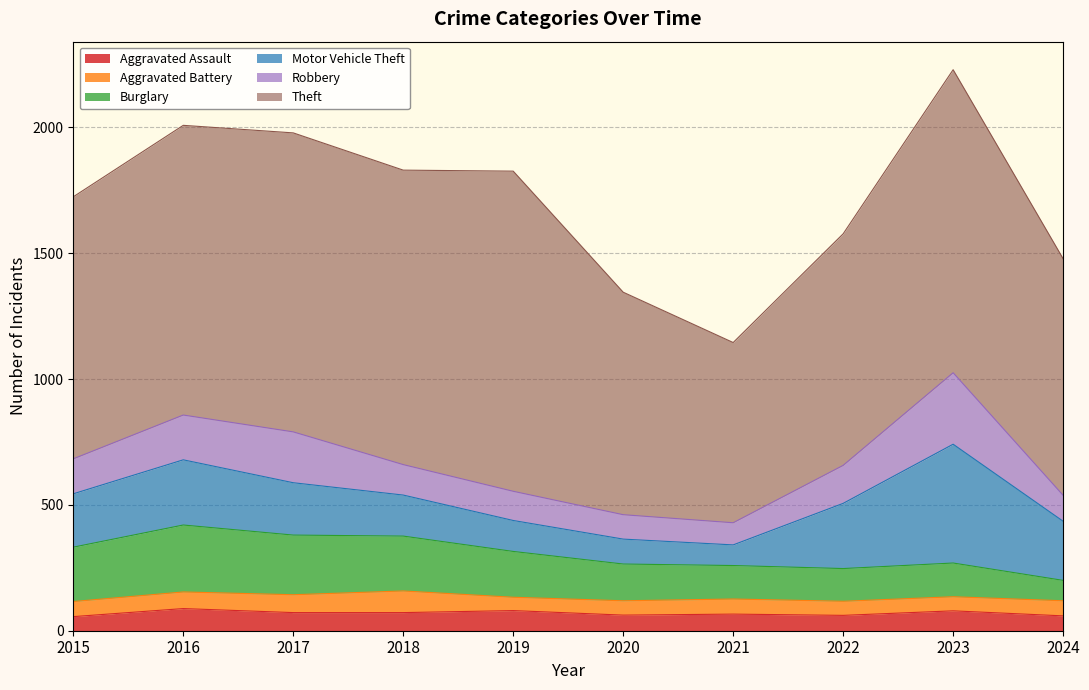

List the labels in order of Robbery value, largest first.

2023, 2017, 2016, 2022, 2015, 2018, 2019, 2024, 2020, 2021